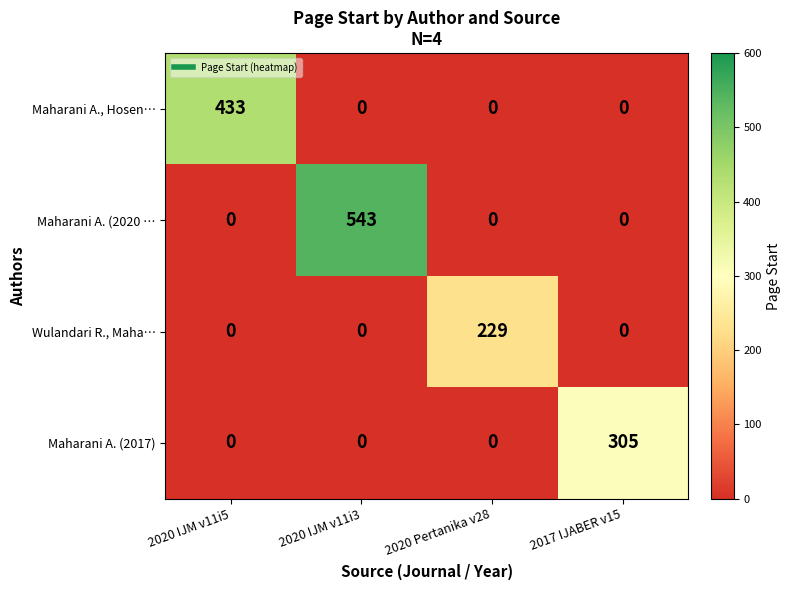

What is the maximum value for Maharani A. (2017)?

305